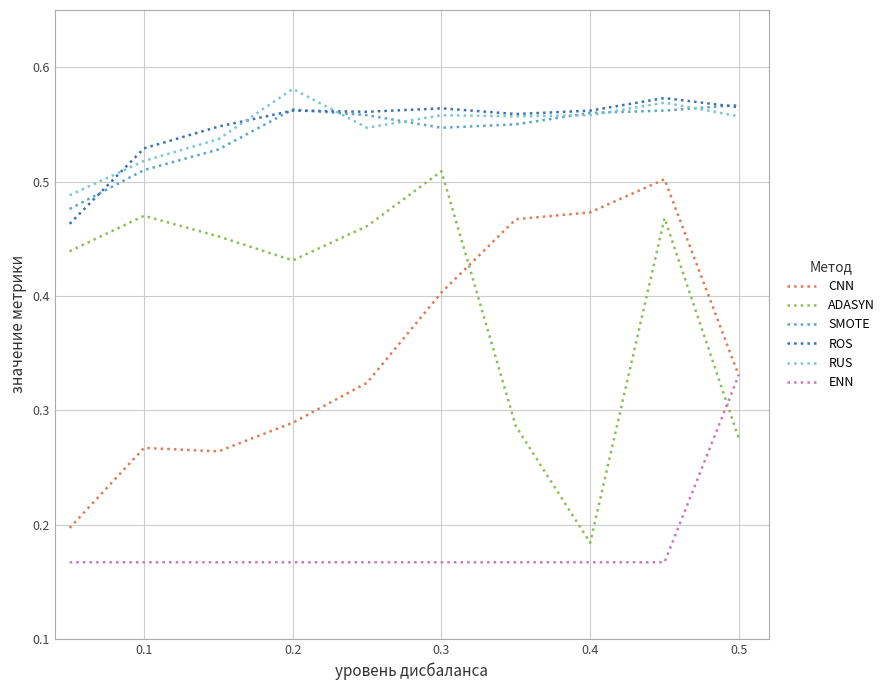

True or false: ADASYN and SMOTE intersect in this chart.

False